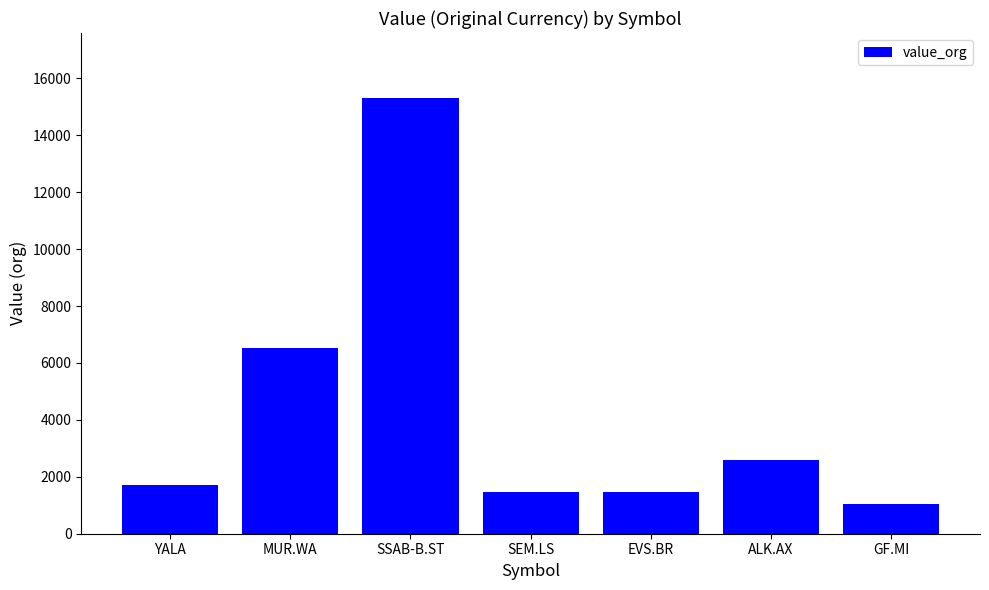

The value at GF.MI is 1035.0. True or false?

True